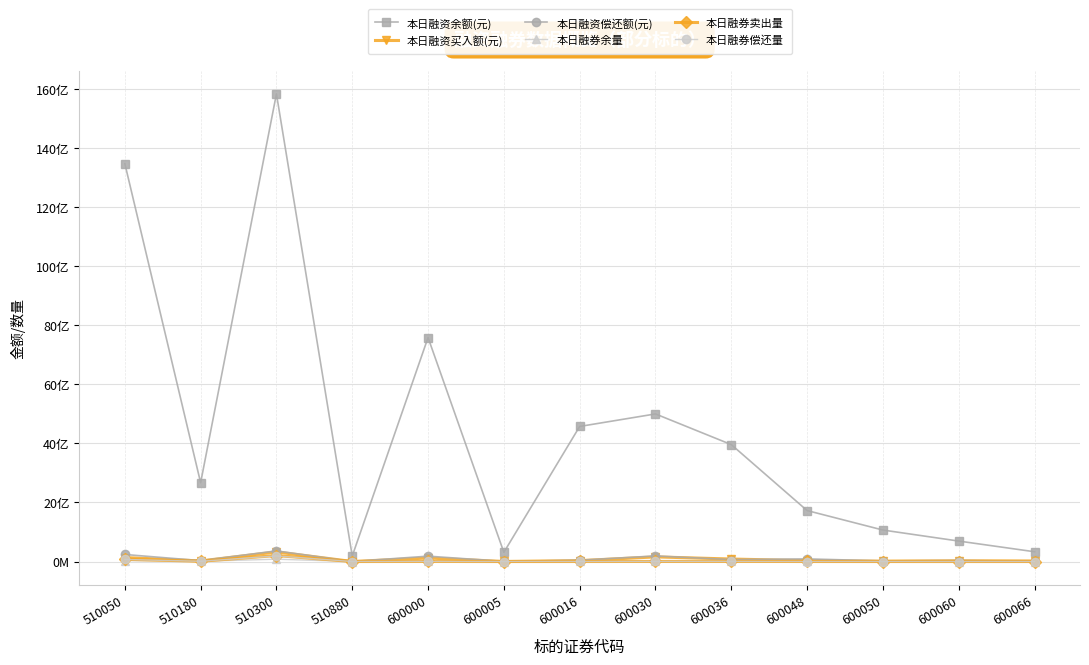

Reading right to left, transcribe all the data shown in this chart.

本日融资余额(元): 600066=331347637	600060=693110579	600050=1066446437	600048=1726226615	600036=3960478788	600030=4998972614	600016=4574847156	600005=311616522	600000=7585385297	510880=185675176	510300=15837932181	510180=2668563221	510050=13478850708
本日融资买入额(元): 600066=17991745	600060=25709830	600050=13607623	600048=28678386	600036=84752787	600030=157339651	600016=30807100	600005=1846785	600000=120186342	510880=1018475	510300=325365518	510180=19639918	510050=135155911
本日融资偿还额(元): 600066=10237592	600060=33972907	600050=20502548	600048=89513765	600036=64271497	600030=189629775	600016=44487920	600005=4549878	600000=182219031	510880=490585	510300=360513171	510180=30234682	510050=238790190
本日融券余量: 600066=714801	600060=254664	600050=1716220	600048=4171871	600036=2897592	600030=3398119	600016=7394861	600005=405340	600000=4299059	510880=447721	510300=78915566	510180=8357272	510050=31785059
本日融券卖出量: 600066=465126	600060=173543	600050=488000	600048=1118000	600036=4022002	600030=2505099	600016=1169383	600005=114840	600000=3076269	510880=444400	510300=202824685	510180=9661300	510050=75931400
本日融券偿还量: 600066=627601	600060=189743	600050=379824	600048=1002707	600036=4238253	600030=2222578	600016=1197617	600005=300400	600000=2982669	510880=450316	510300=189966032	510180=8129736	510050=70787629